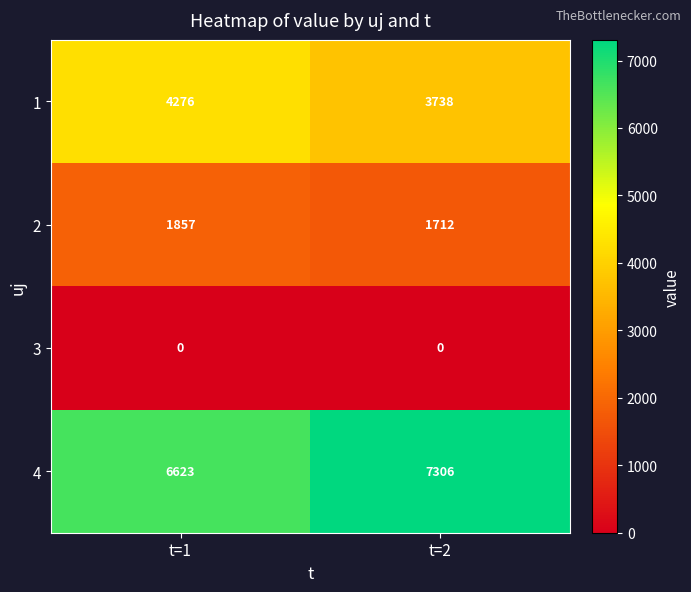

List the series in order of their overall mean, highest first.

4, 1, 2, 3